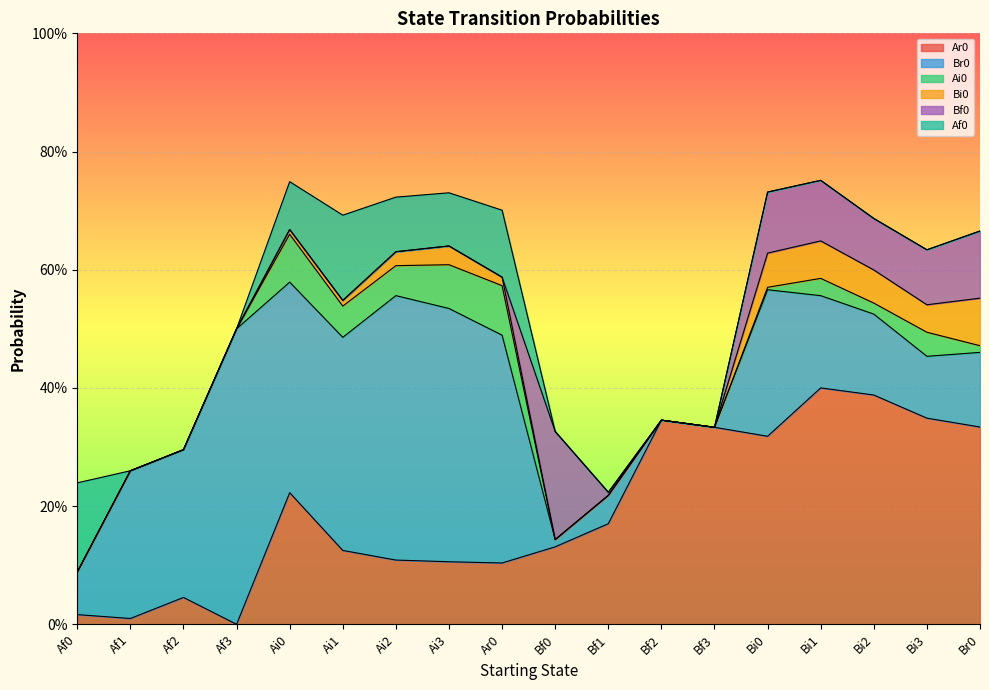

At which category does the chart reach its peak across all series?

Af3